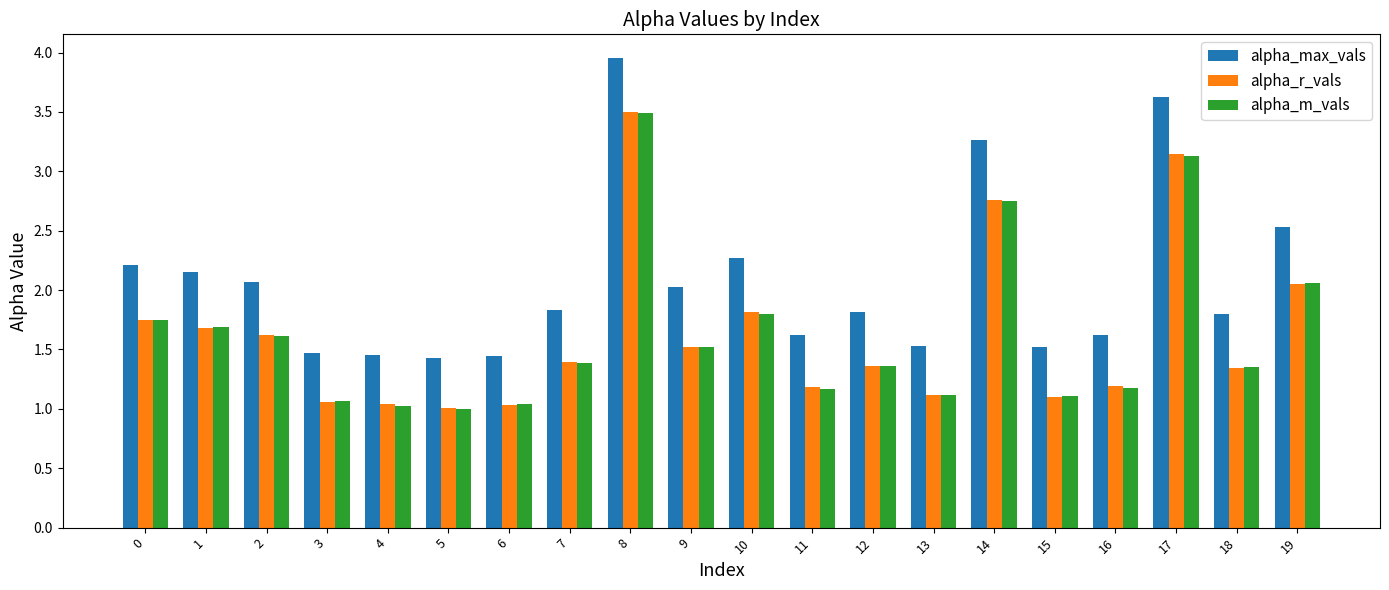

At which label does alpha_r_vals reach its peak?

8